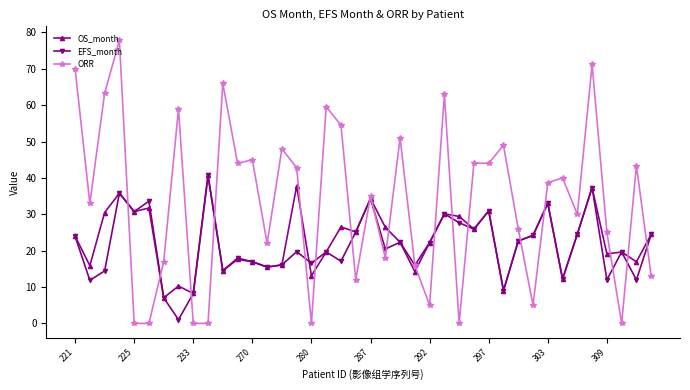

How many lines are shown in the chart?

3